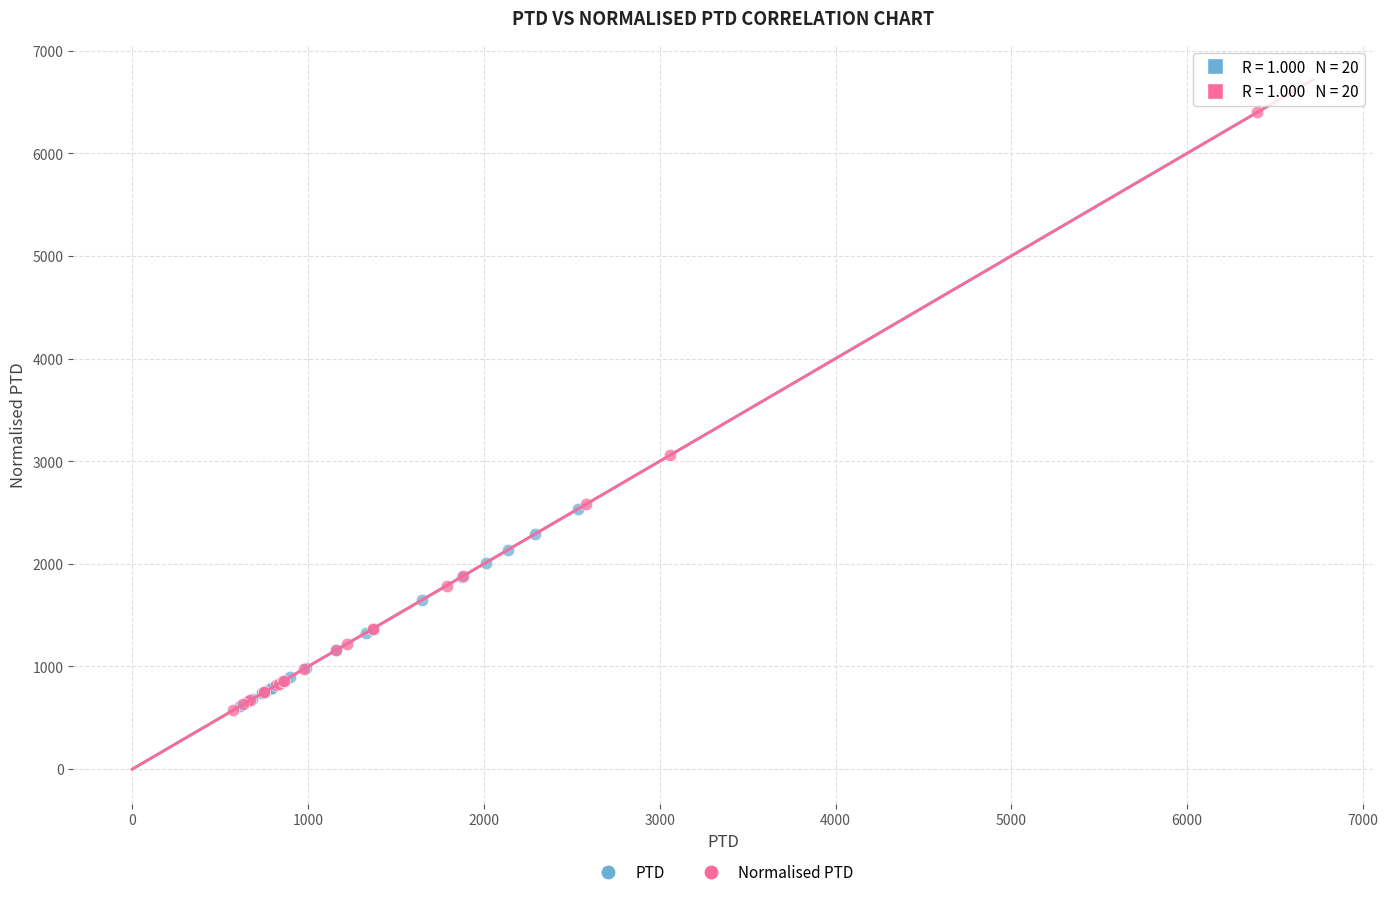

Which series contains the highest Y value?

Normalised PTD